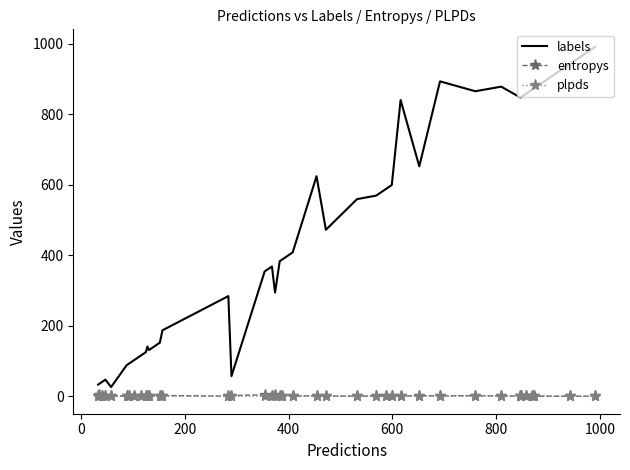

What is the maximum value shown in the chart?

991.0